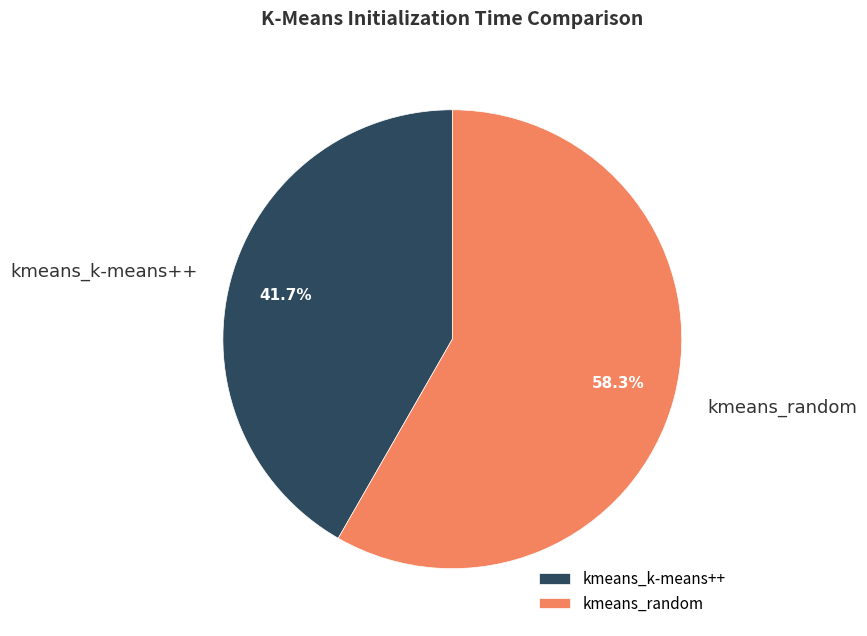

What is the ratio of the value at kmeans_random to the value at kmeans_k-means++?

1.4